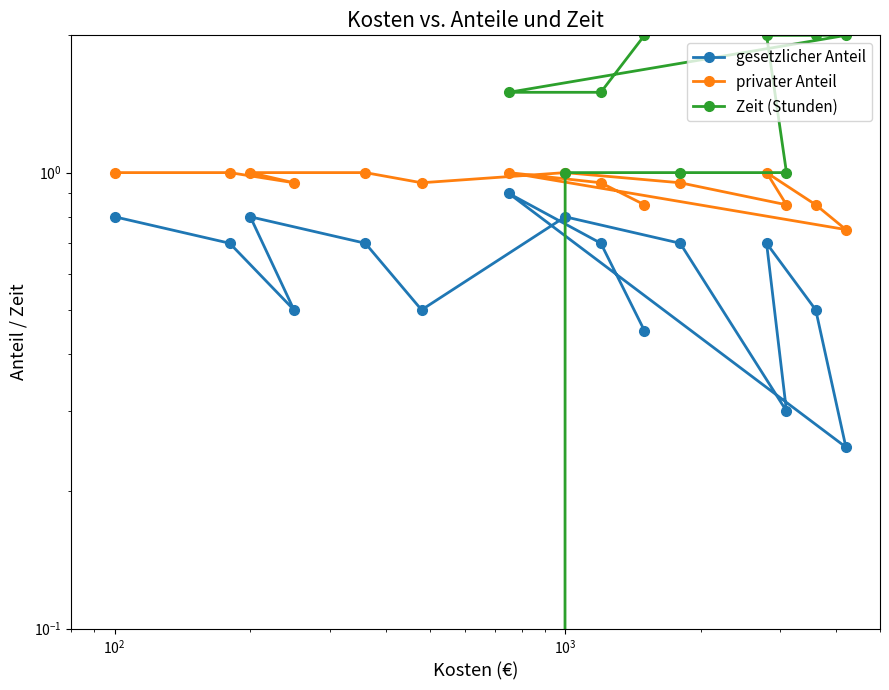

Count the privater Anteil values in the range 0 to 1.

15